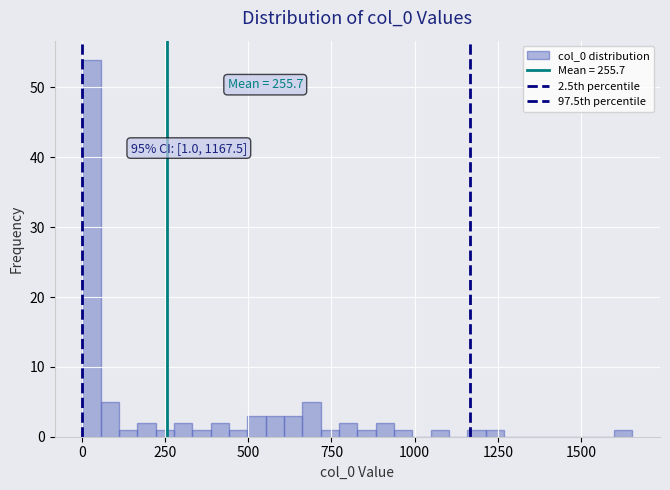

Around what value on the x-axis is the tallest bar? Give the approximate position of its centre, as read against the axis.

50